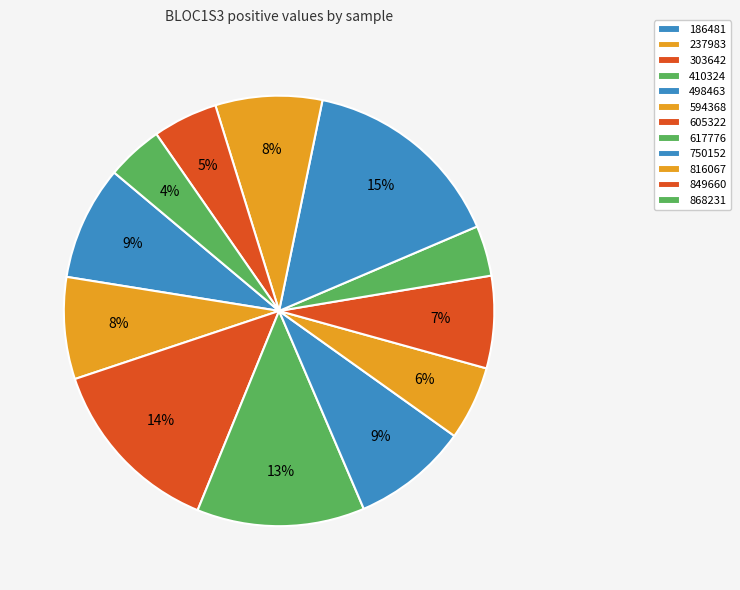

Is the sum of 594368 and 605322 greater than half?

No